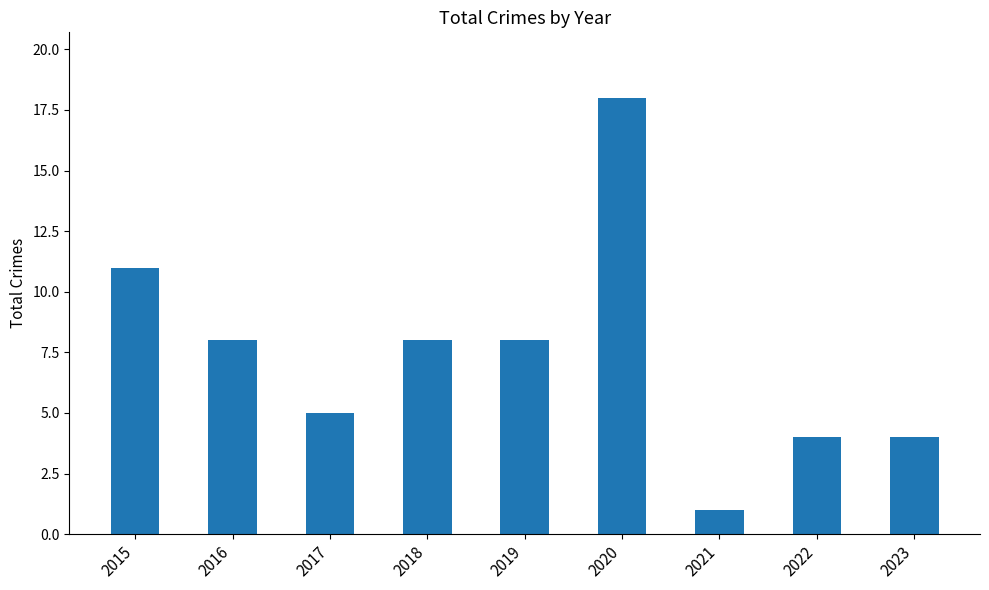

What value does the data have at 2016, to the nearest 10?

10